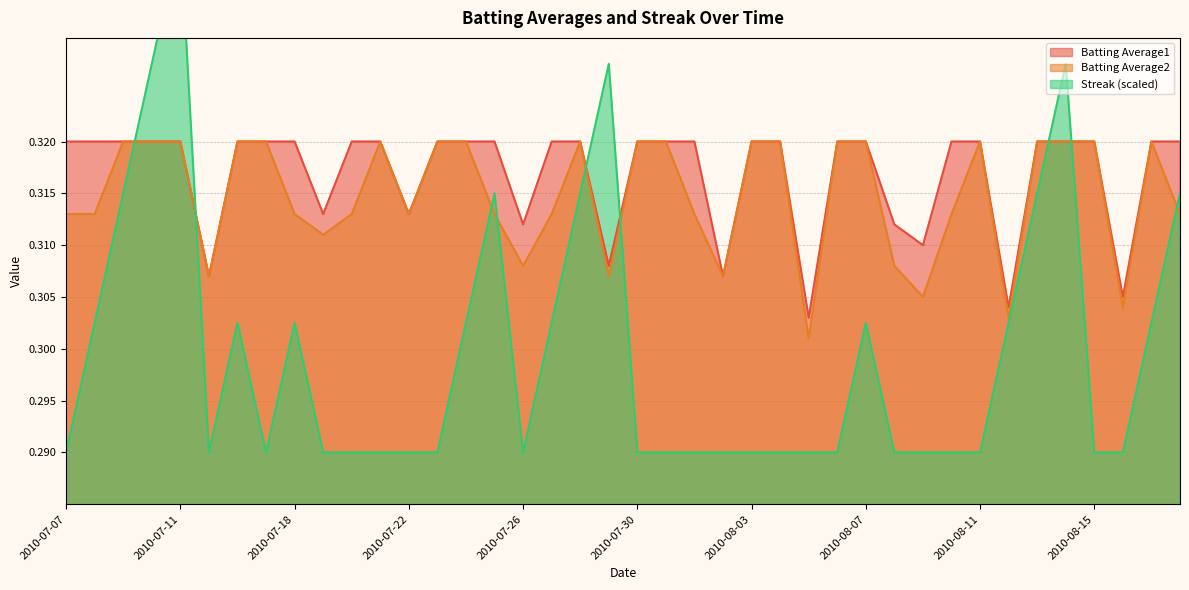

What is the total value across all series at 2010-08-04?

0.9